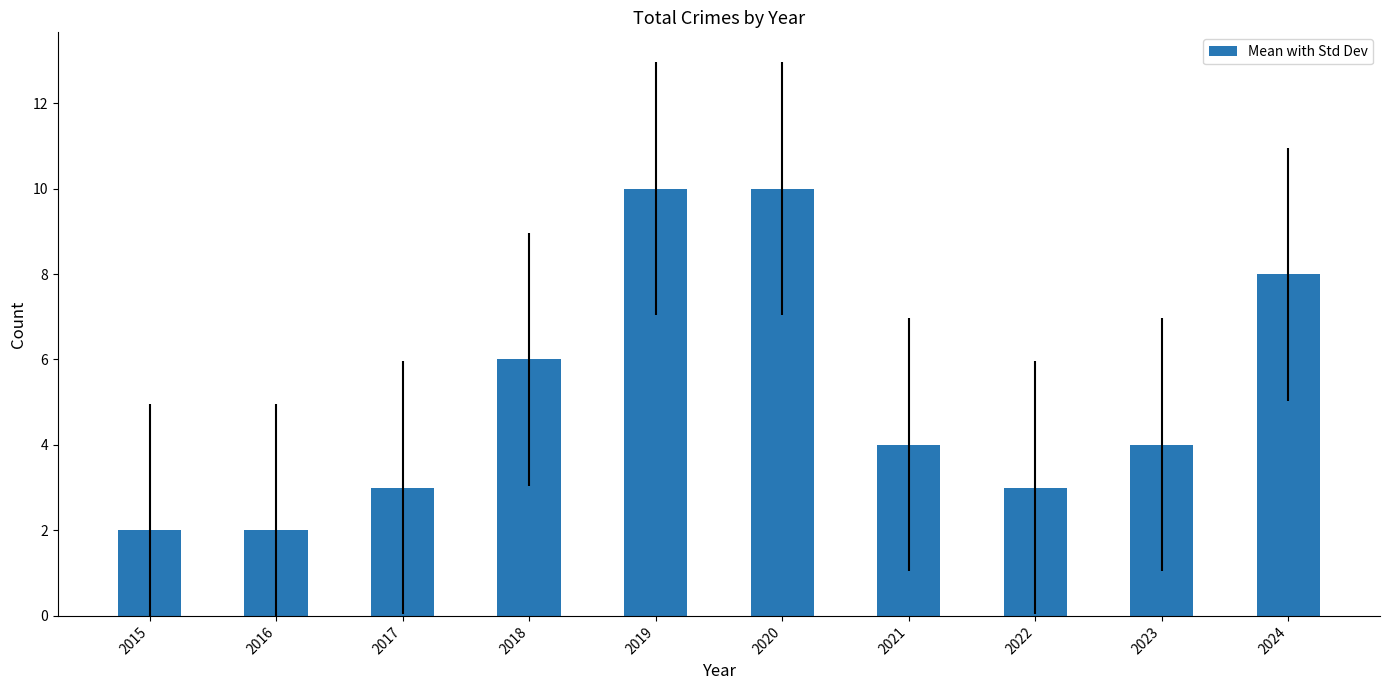

What is the average value?

5